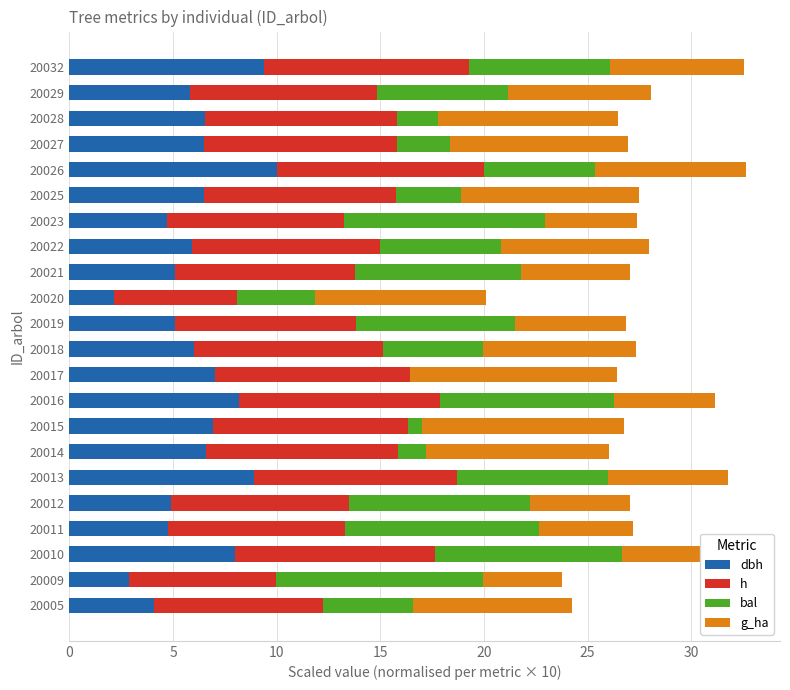

What is the total value across all series at 20014?

26.0